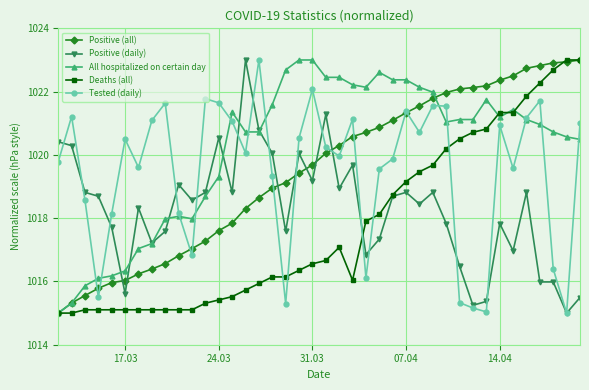

What is the value of the All hospitalized on certain day point at the 23rd from the left?

1022.2